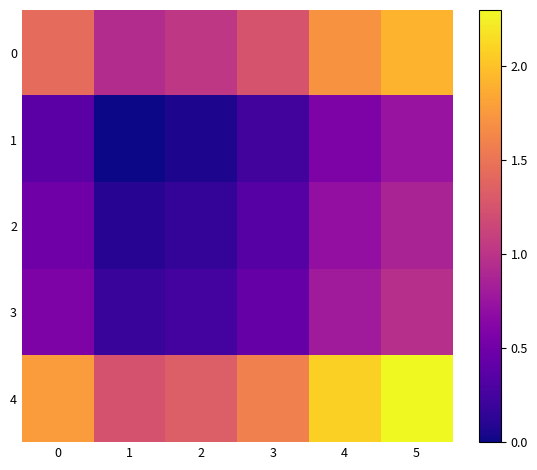

What is the greatest value displayed?

2.3